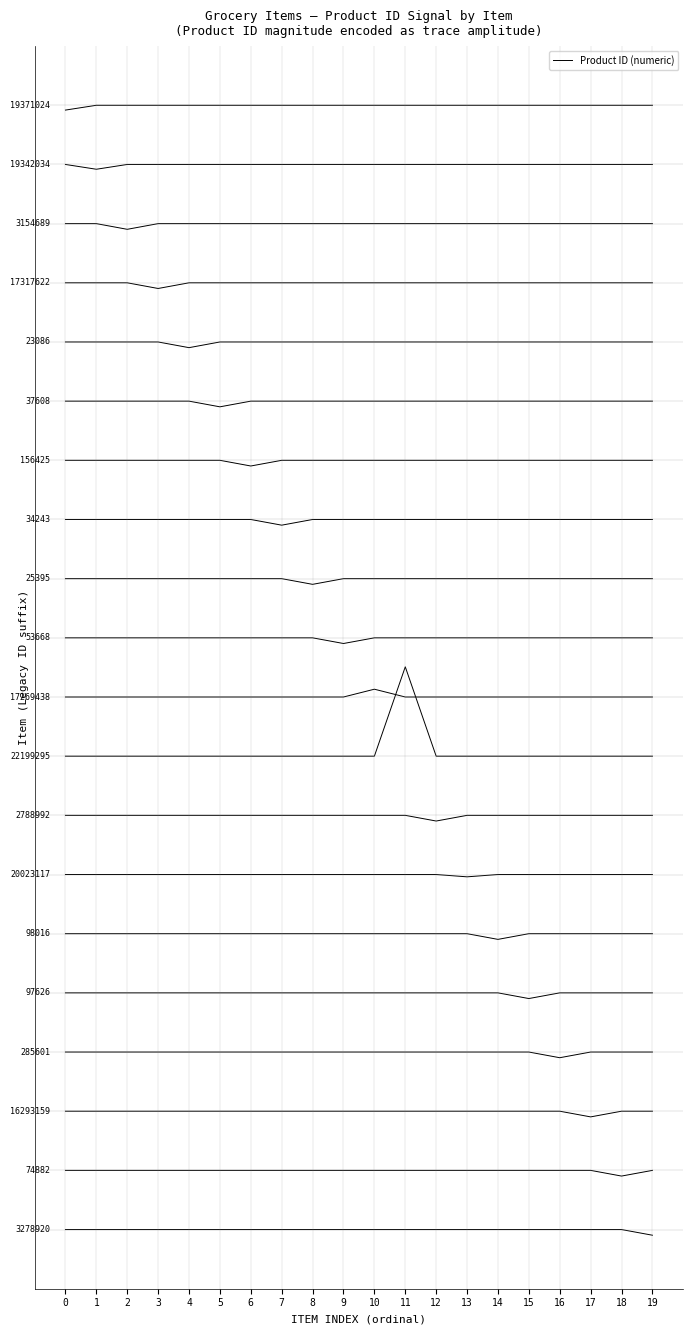

The value at 11 is 12.9. True or false?

False